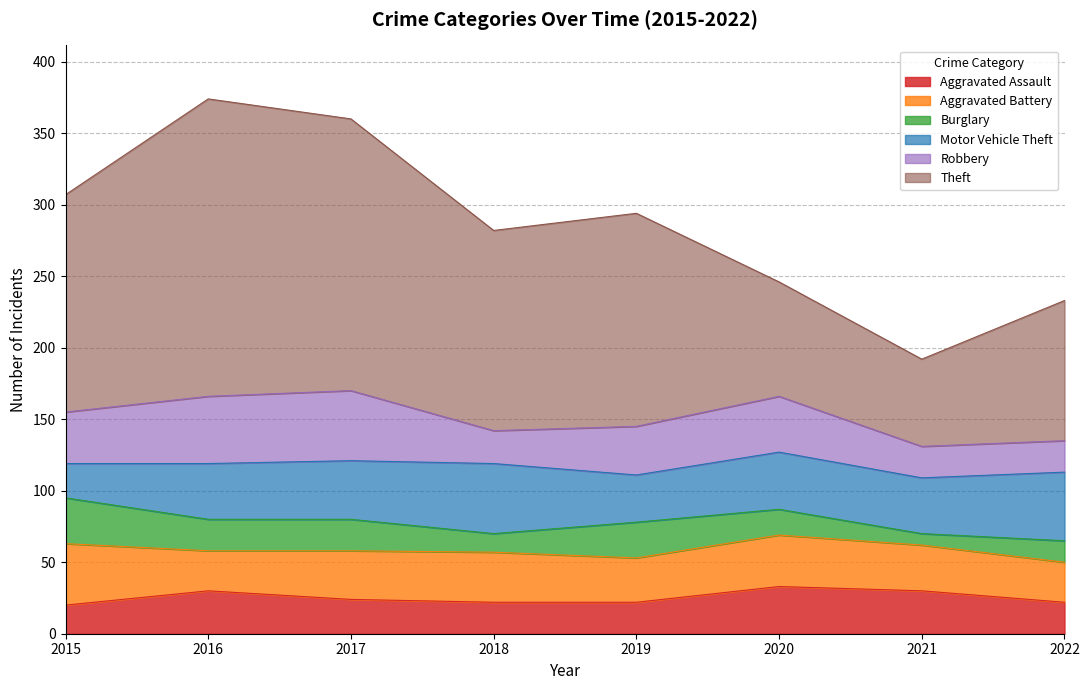

What is the difference between the maximum and second lowest values in the Theft series?

128